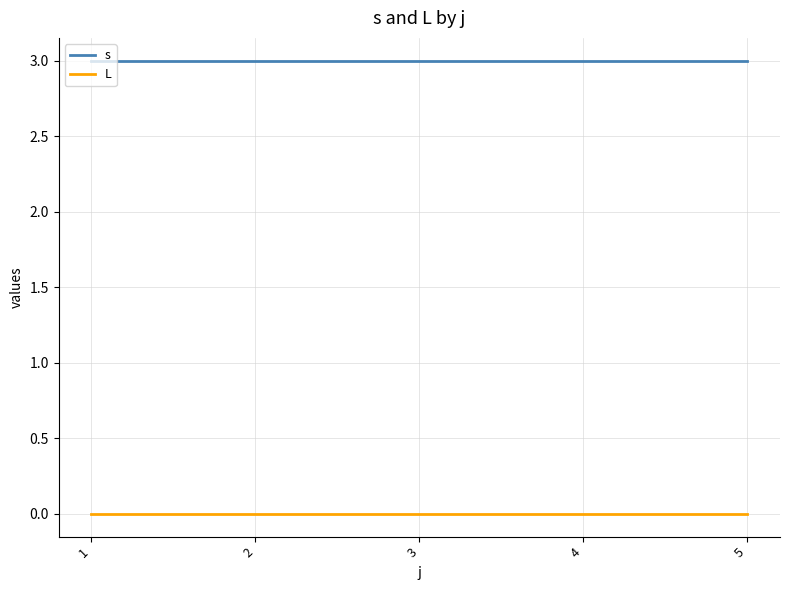

What is the highest value of the s series?

3